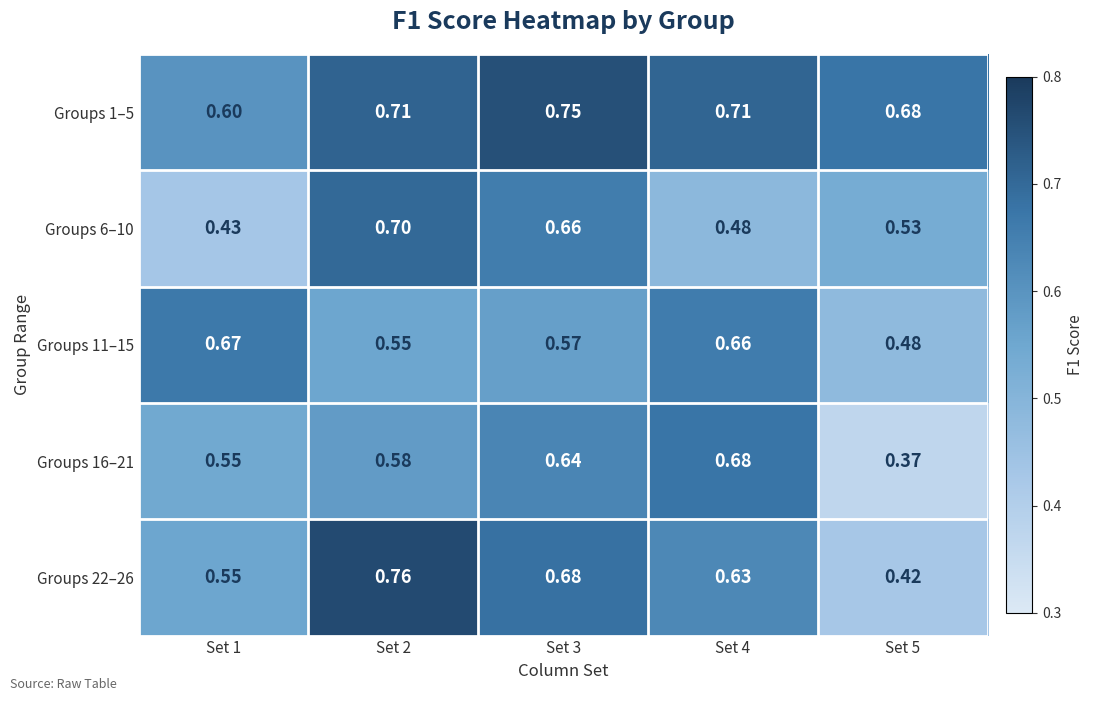

Which series changed the most between Set 1 and Set 2?

Groups 6–10